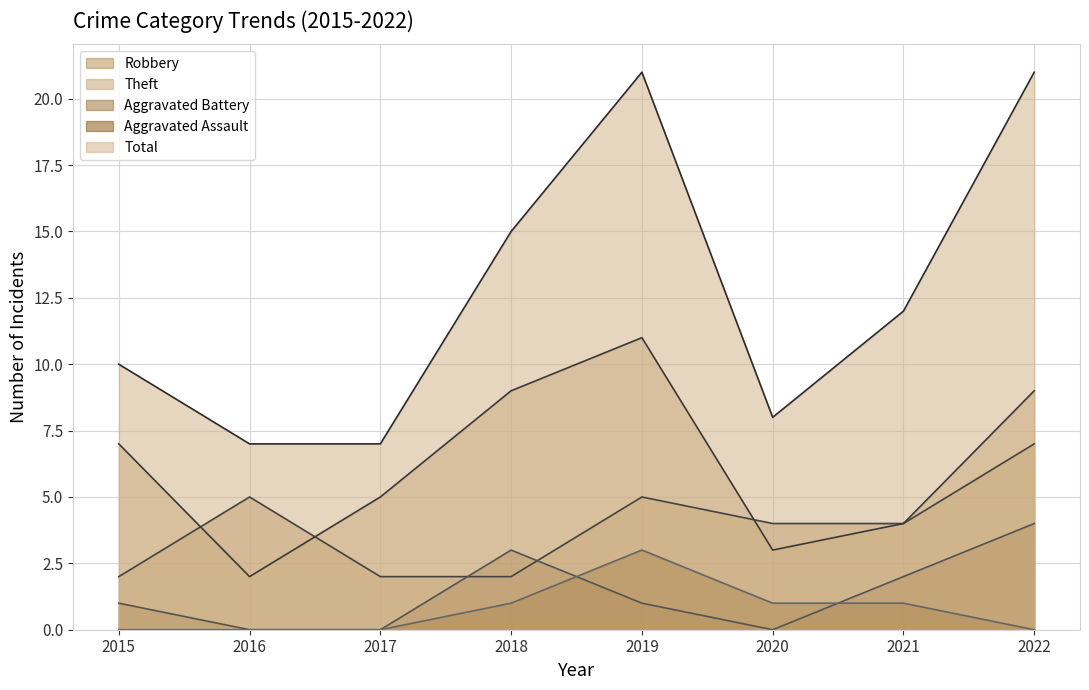

What are all the series names shown in the legend?

Robbery, Theft, Aggravated Battery, Aggravated Assault, Total